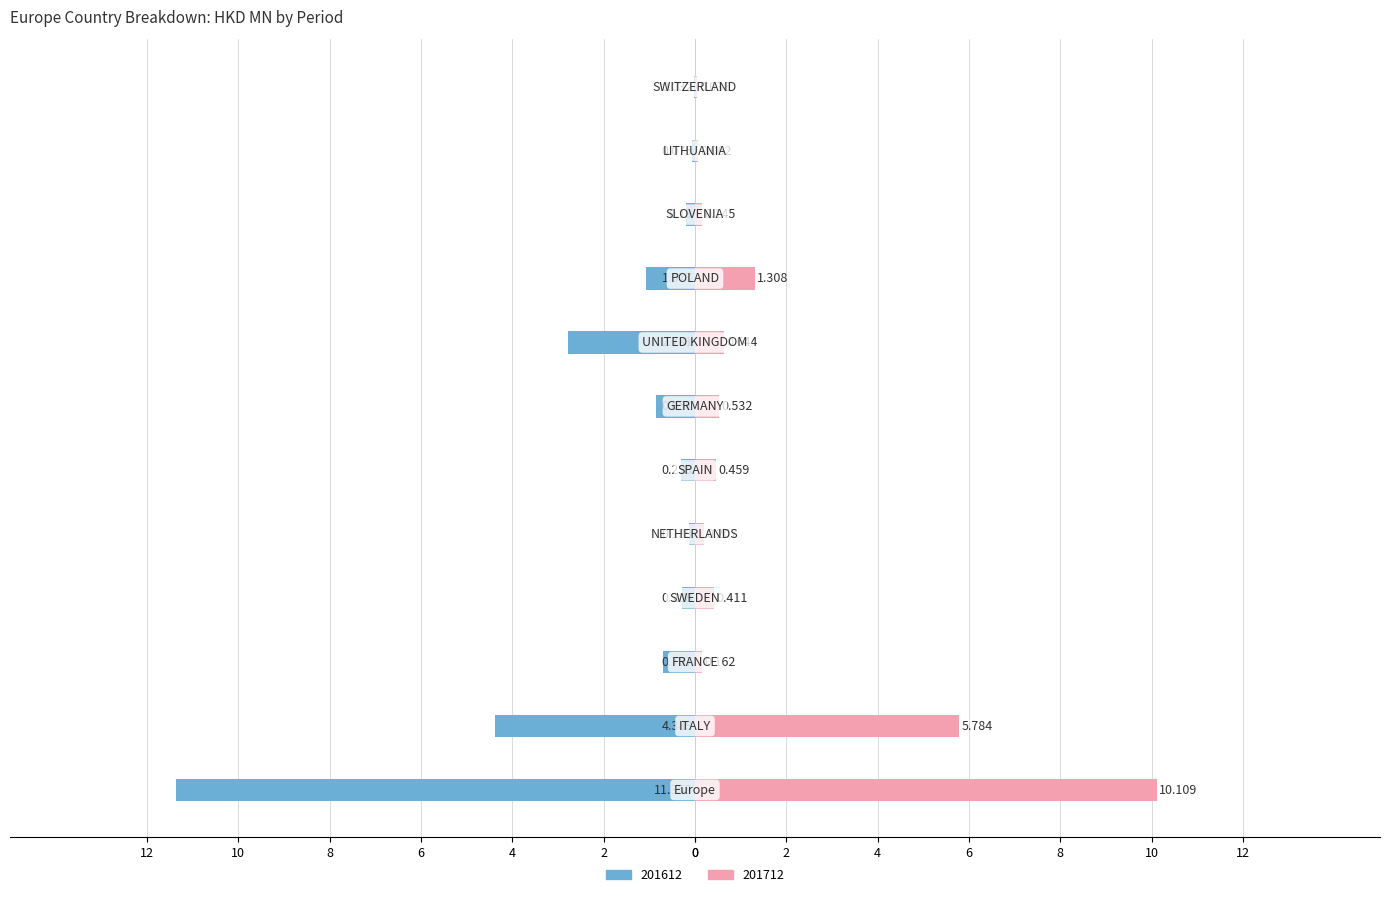

Are the bars horizontal?

Yes